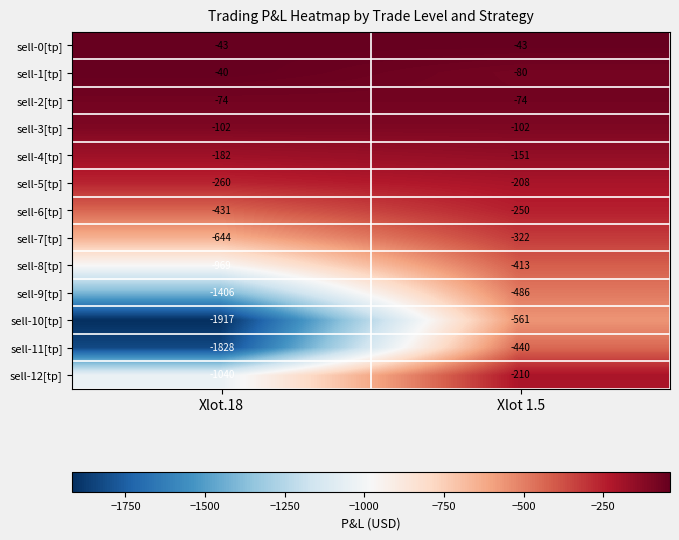

What is the total value across all series at Xlot 1.5?

-3340